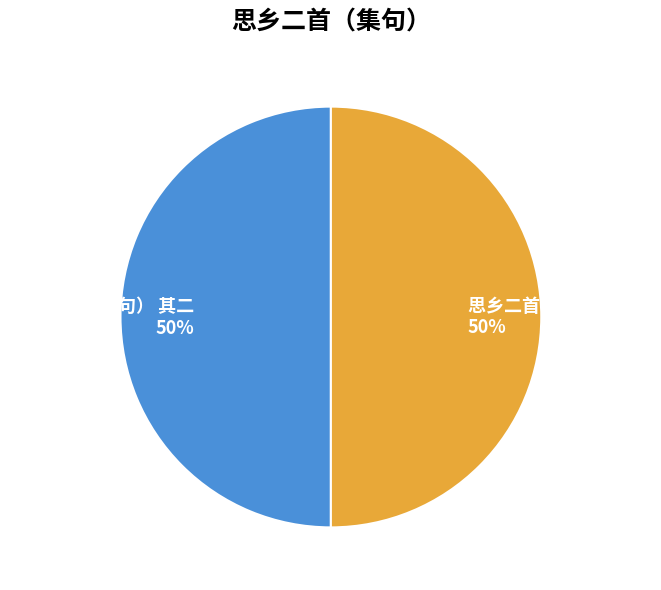

What percentage is the 思乡二首（集句） 其一 slice, to the nearest percent?

50%